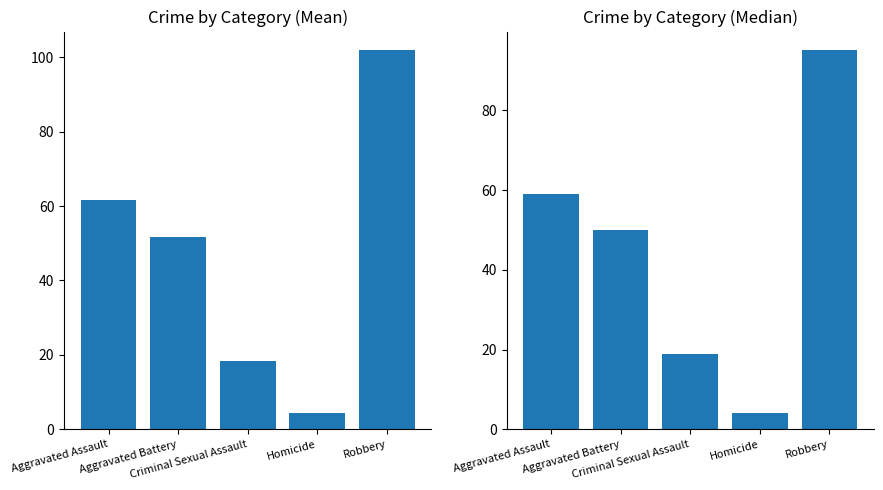

How many data points in Median are less than 50?

2